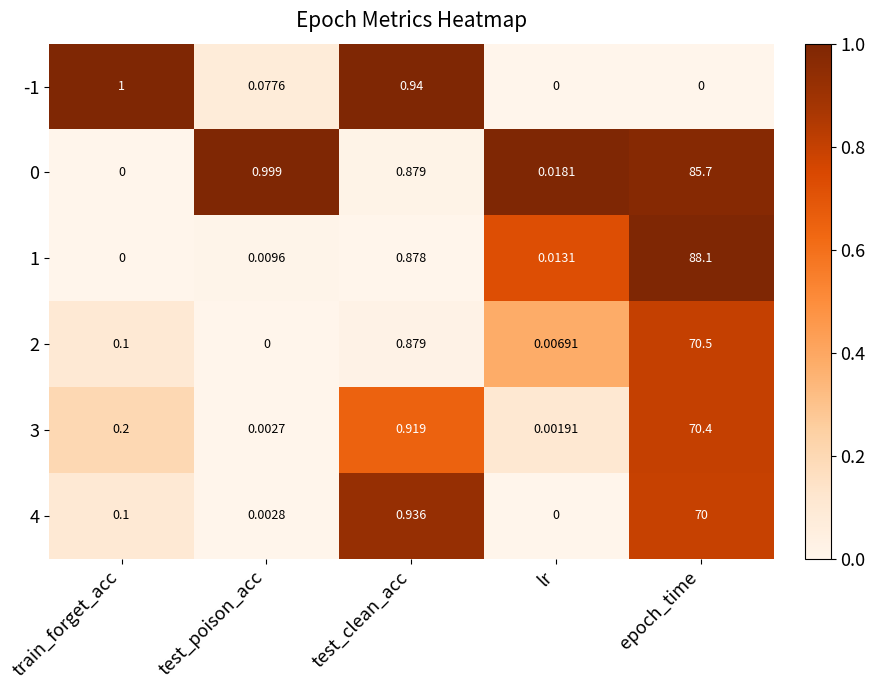

How many categories are shown in the chart?

5